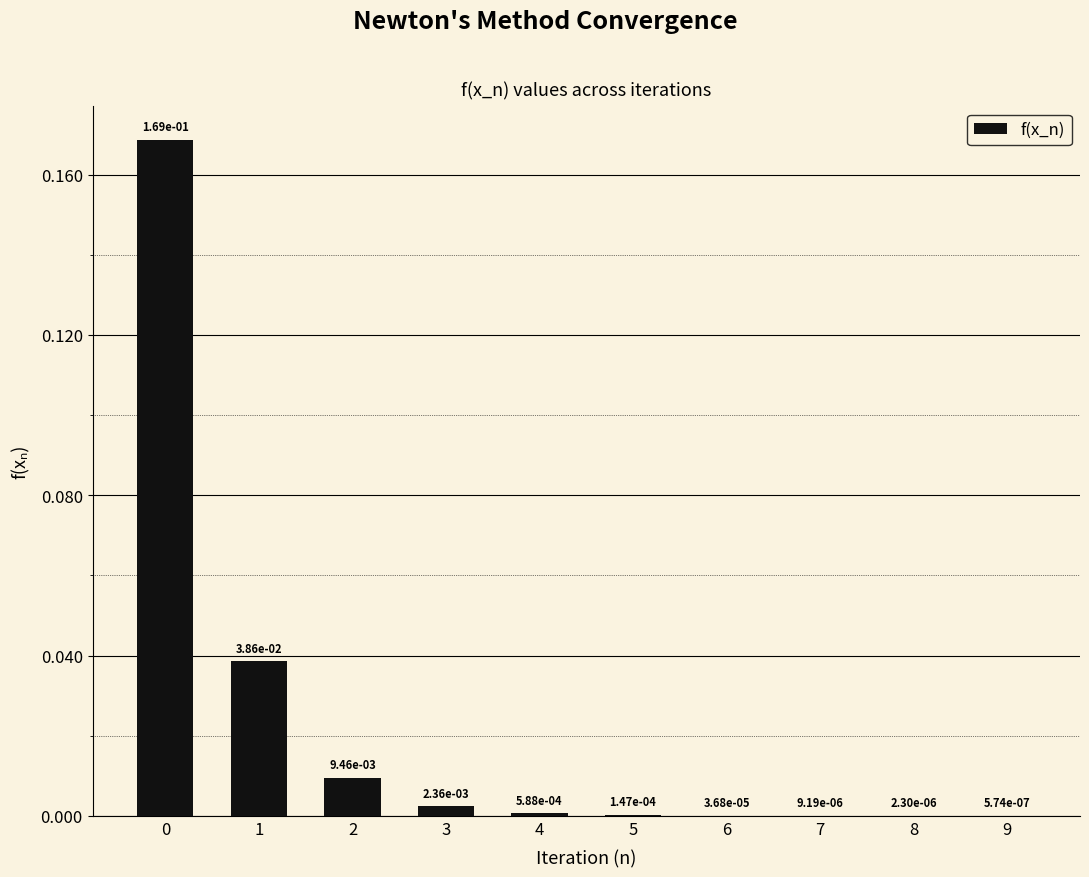

Between 9 and 7, which is larger?

7